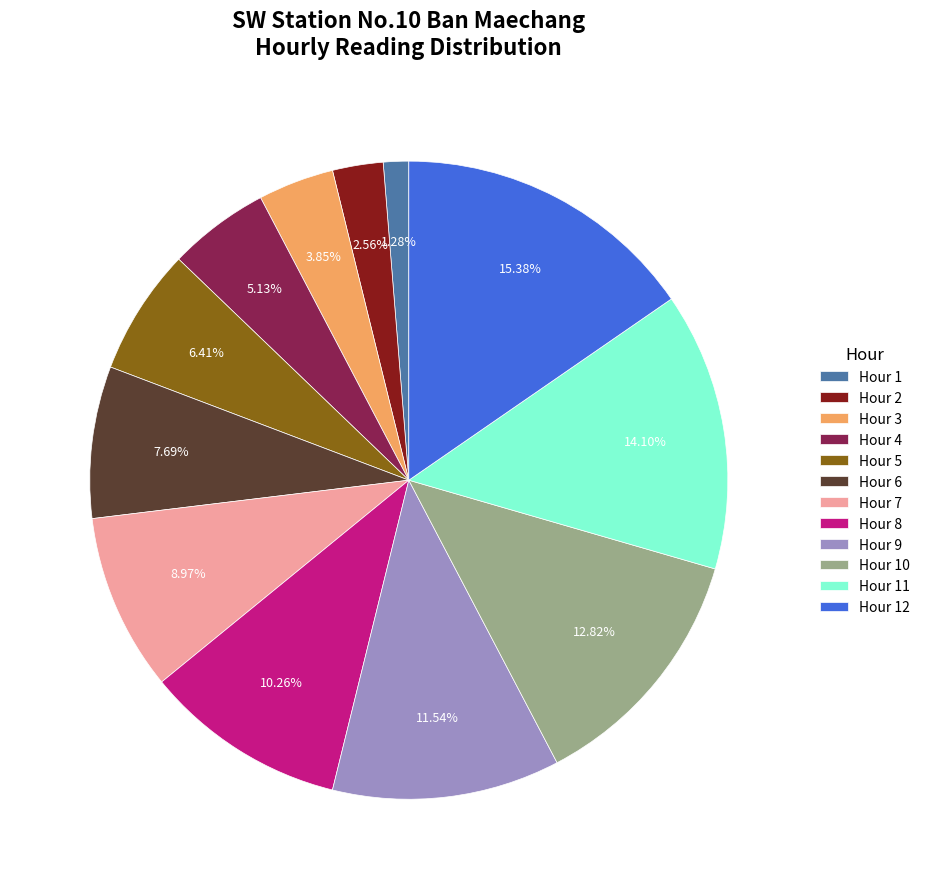

Which category has the smallest portion of the pie?

Hour 1